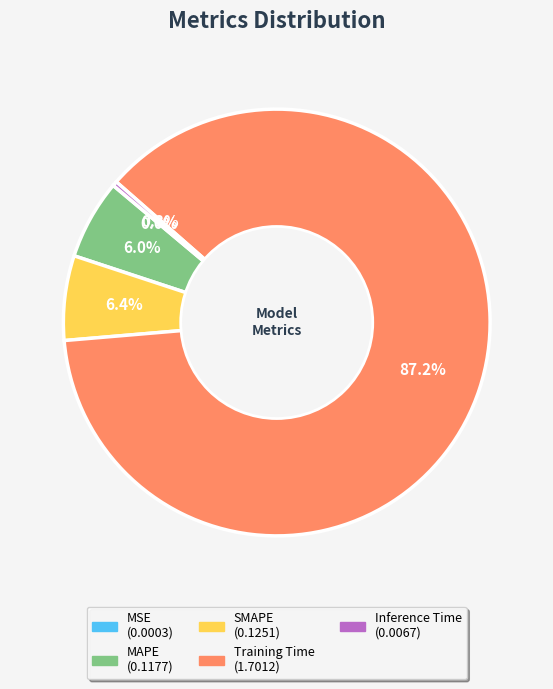

What percentage is NOT represented by Inference Time?

99.7%